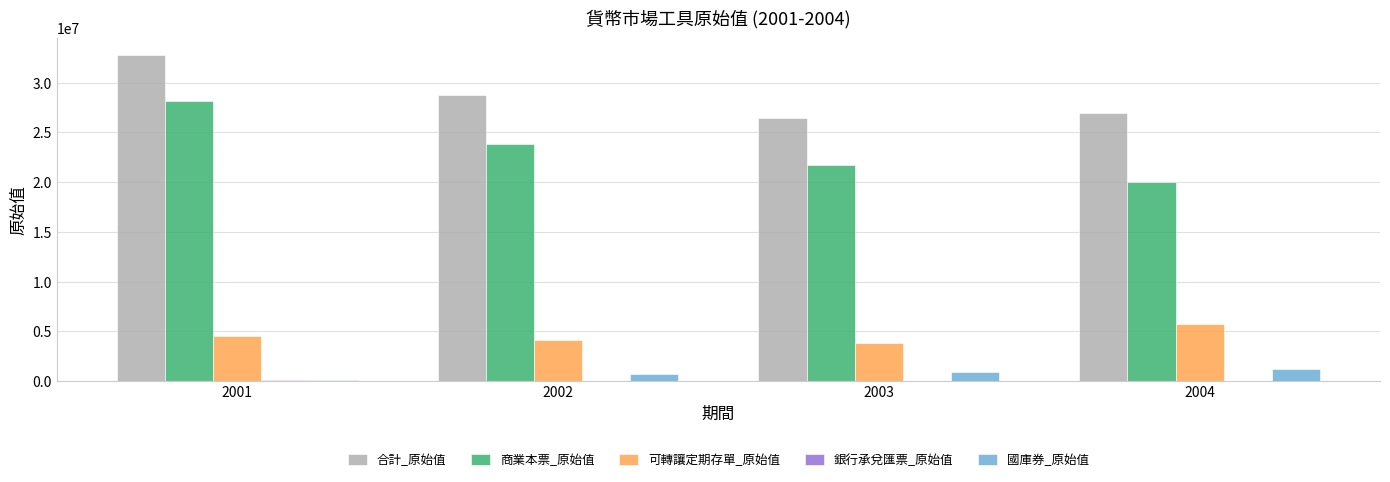

Which series has the widest spread of values?

商業本票_原始值